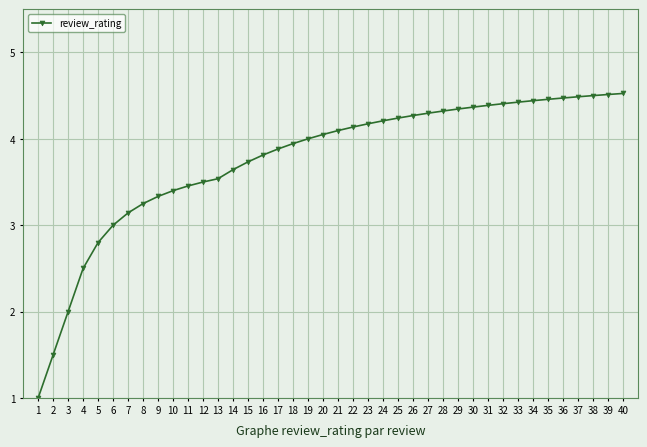

The value at 4 is 3.4. True or false?

False